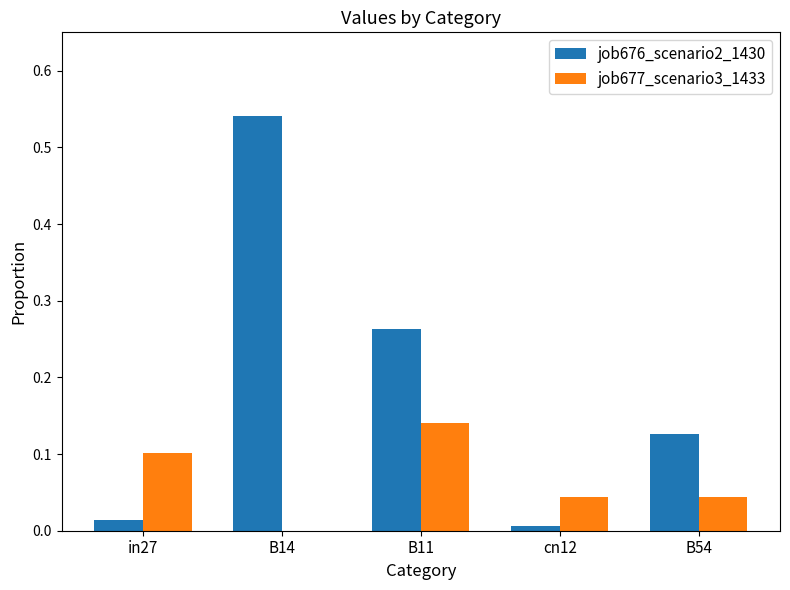

Which series has the largest total across all categories?

job676_scenario2_1430